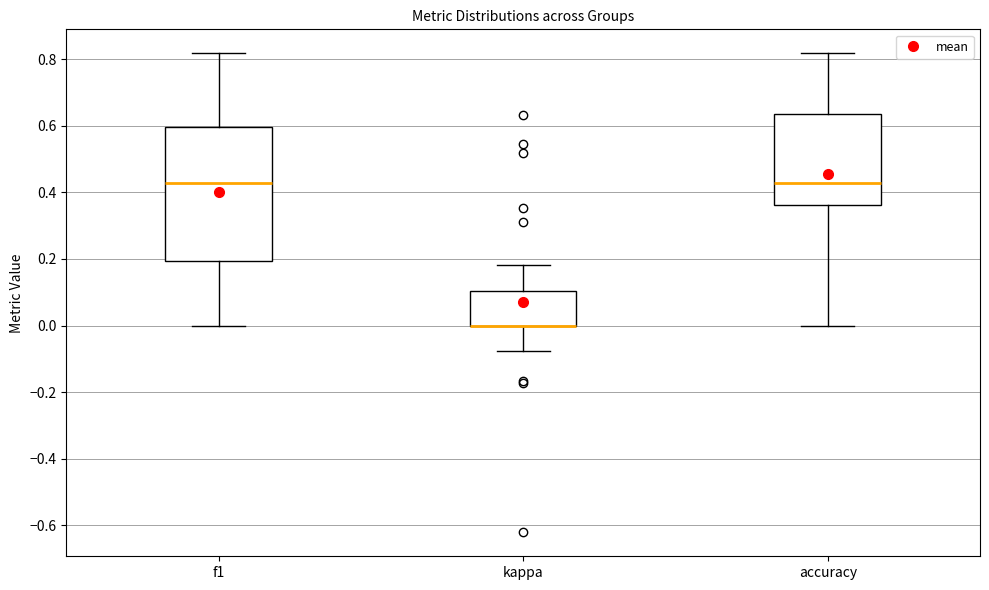

Where does the median line of the box for f1 sit on the y-axis? The values are not printed on the chart, so give them approximately, as read against the axis.

0.42